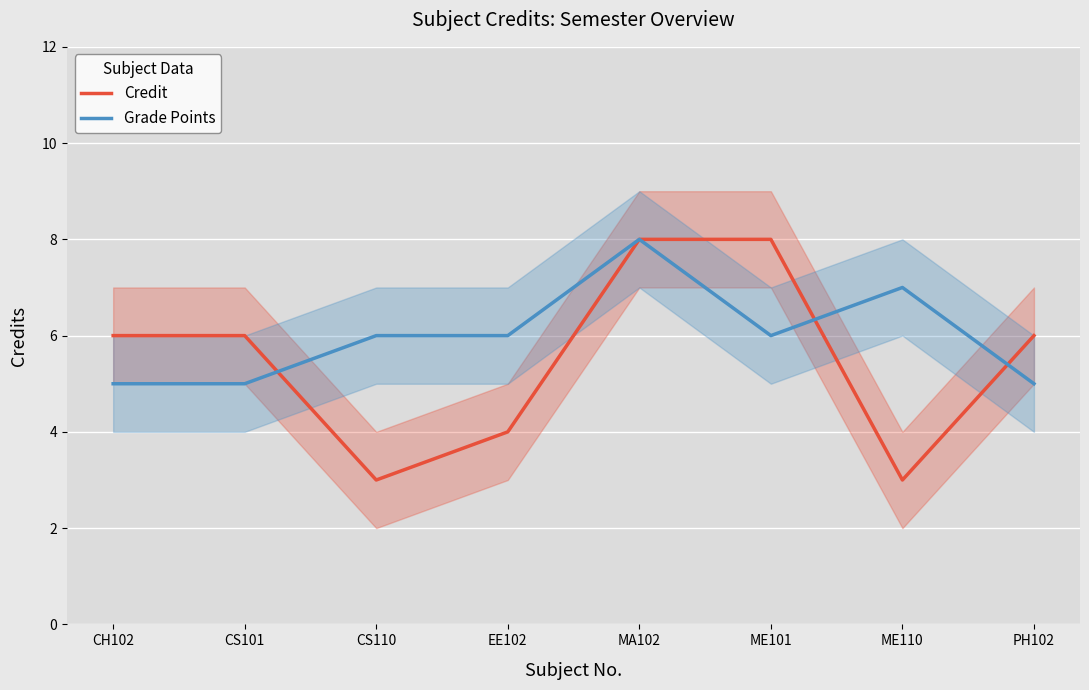

What is the sum of the Grade Points values at MA102 and CS101?

13